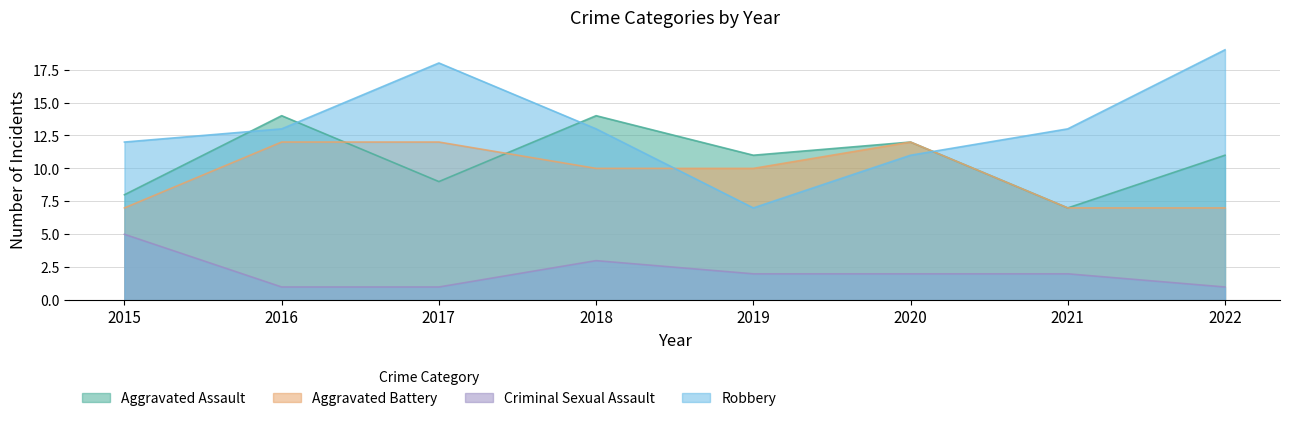

Is the value of Criminal Sexual Assault at 2017 greater than the value of Robbery at 2020?

No